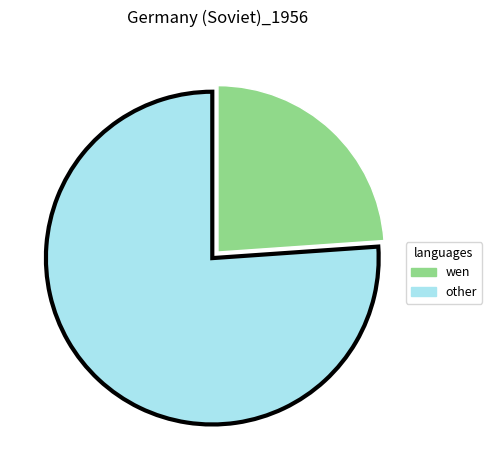

What is the smallest slice in the pie chart?

wen